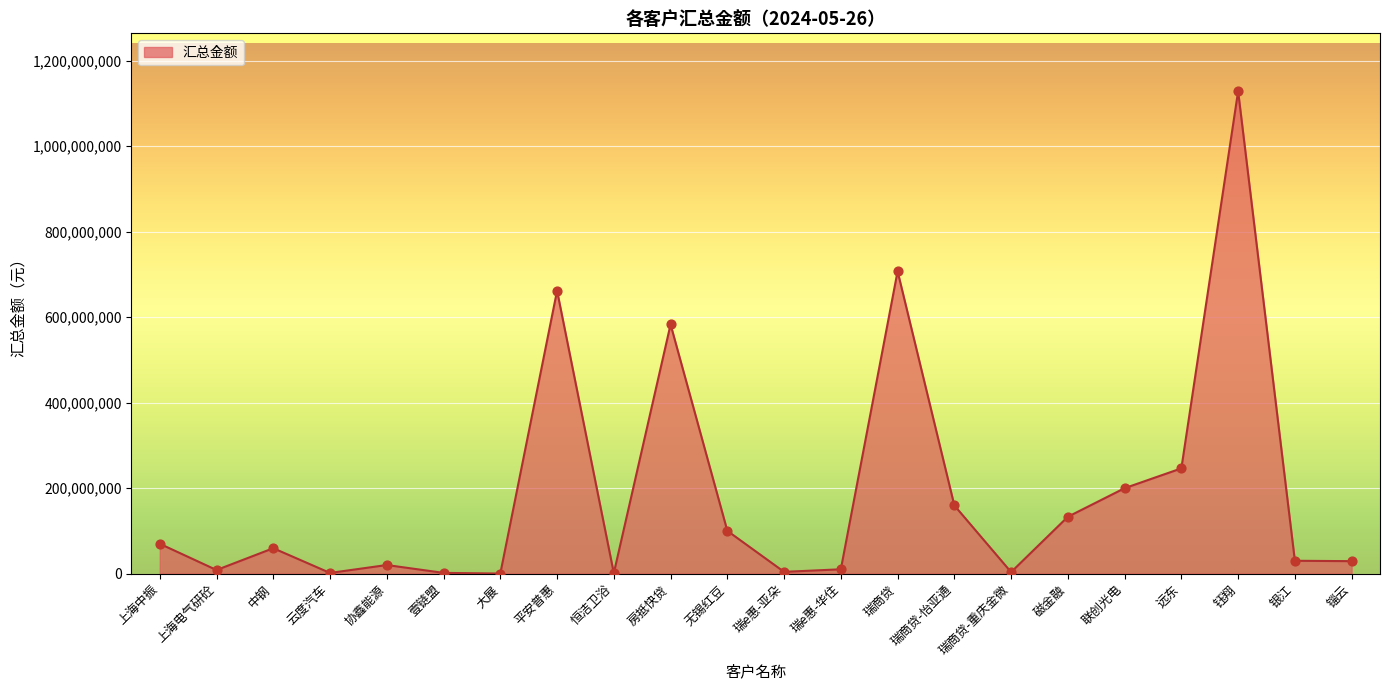

Approximately how many times larger is the value at 磁金融 compared to 云度汽车?

91.7